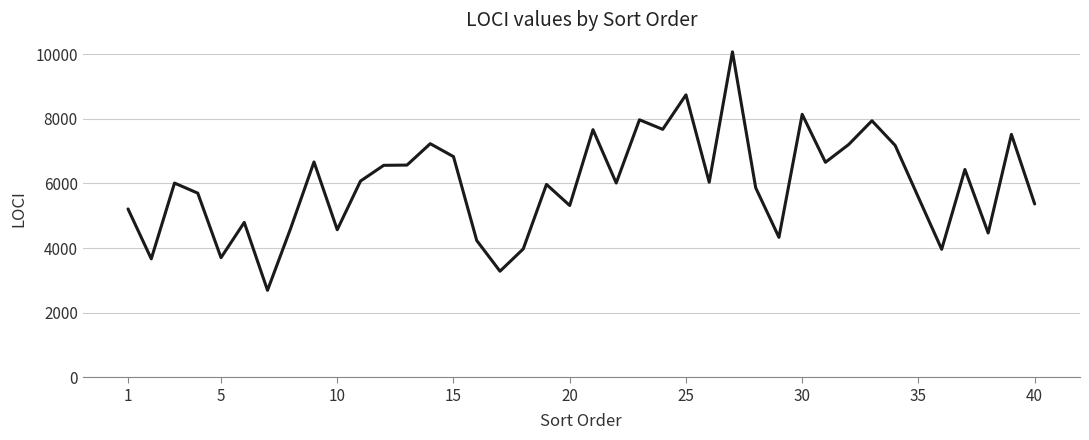

Does the chart display data point markers on the line(s)?

No